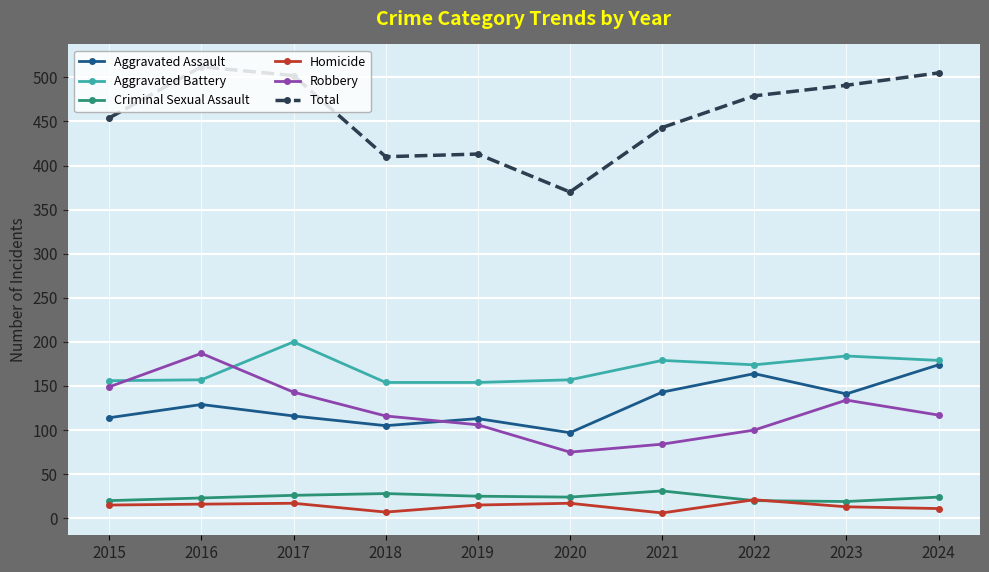

Does the chart have visible grid lines?

Yes